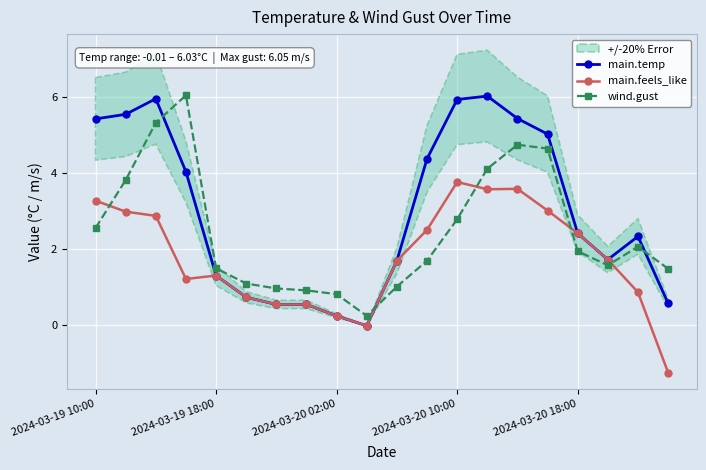

Which series ends up on top after the final intersection of main.temp and wind.gust?

wind.gust